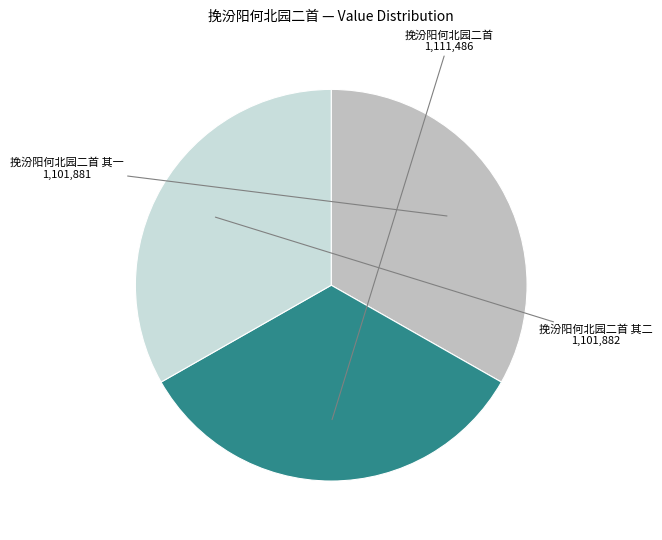

Do 挽汾阳何北园二首 其一 and 挽汾阳何北园二首 其二 together represent more than half of the pie?

Yes